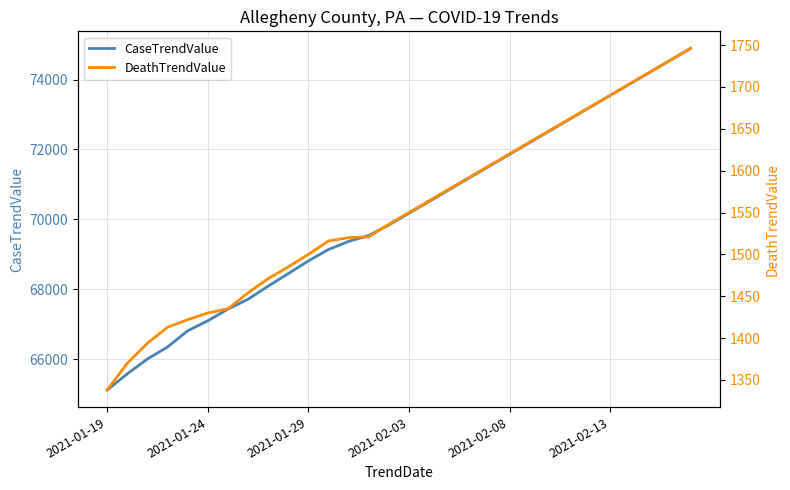

Is it true that CaseTrendValue equals 45301 at 2021-02-08?

False